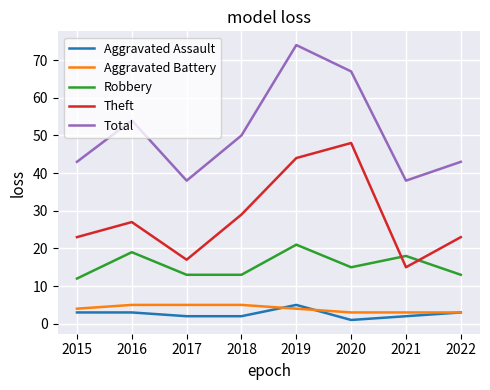

Reading right to left, extract all data points from this chart.

Aggravated Assault: 3	2	1	5	2	2	3	3
Aggravated Battery: 3	3	3	4	5	5	5	4
Robbery: 13	18	15	21	13	13	19	12
Theft: 23	15	48	44	29	17	27	23
Total: 43	38	67	74	50	38	54	43